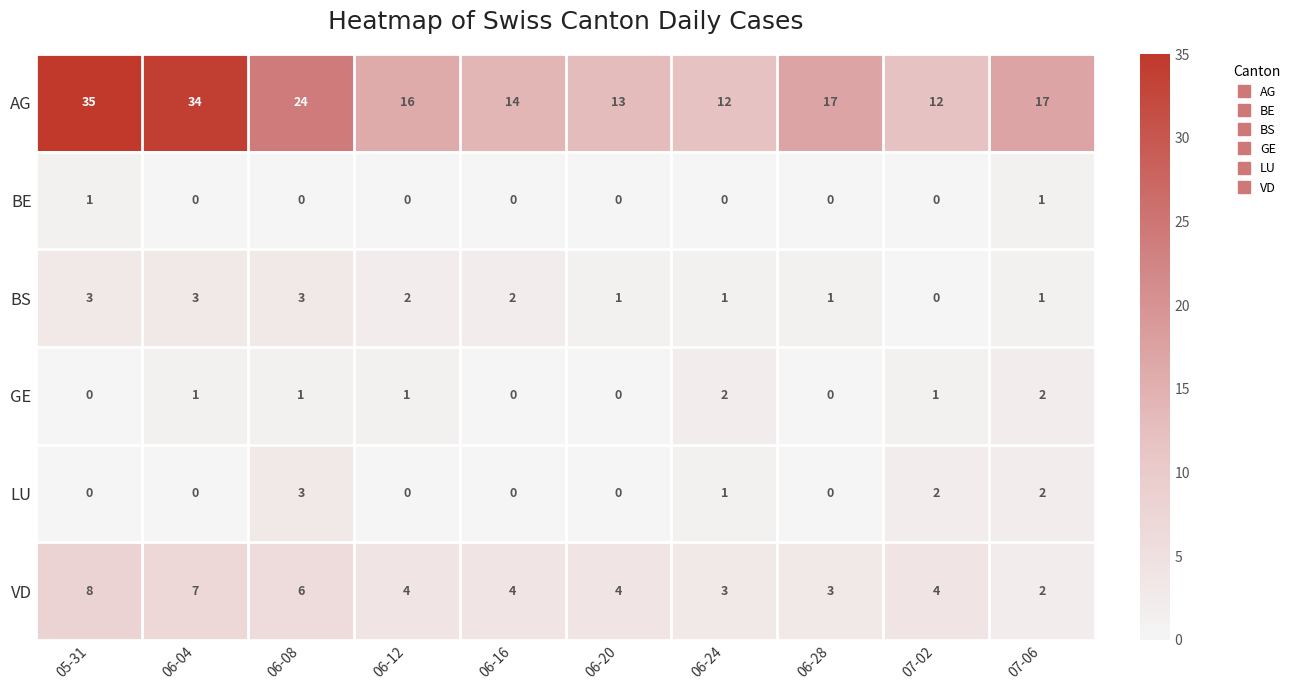

Count the BS values in the range 1 to 3.

9